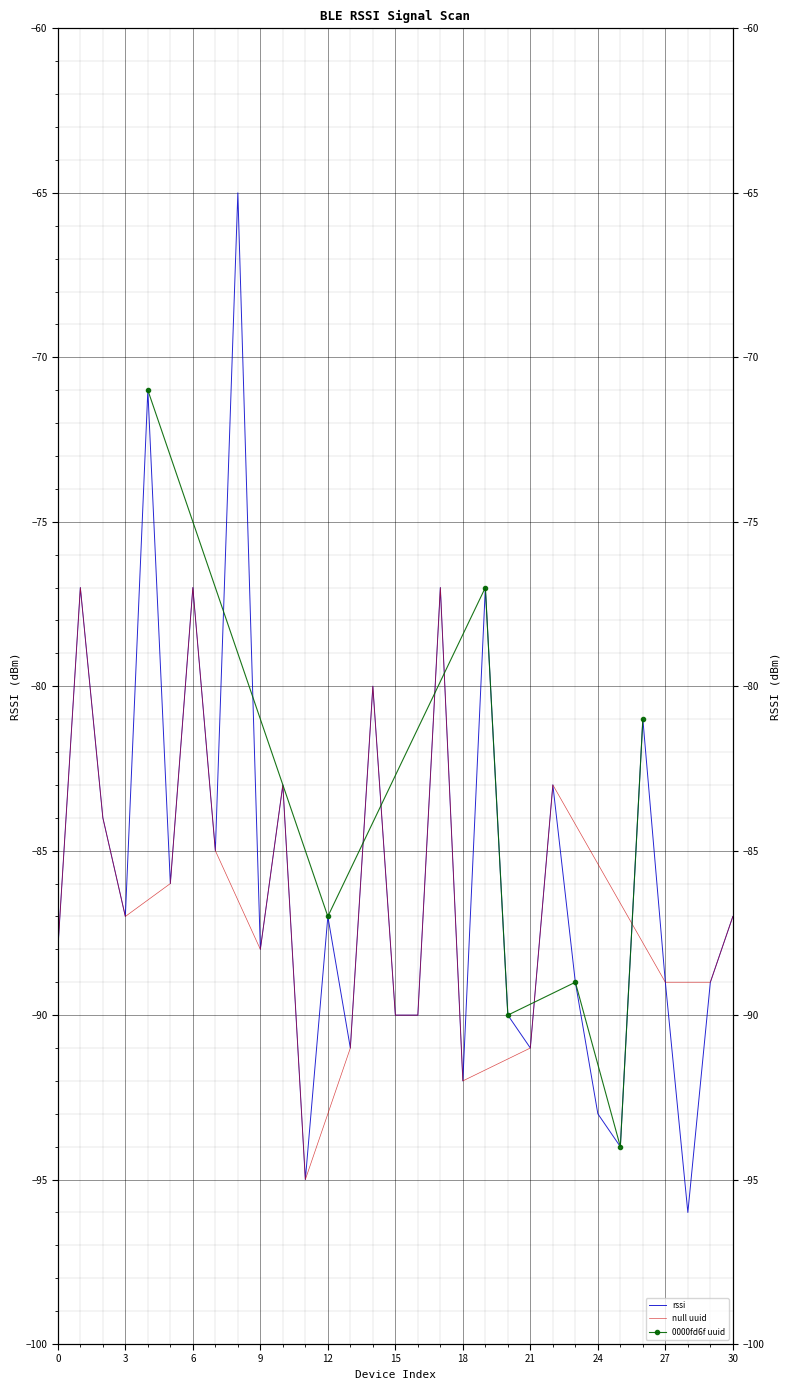

Count the number of categories in the chart.

31